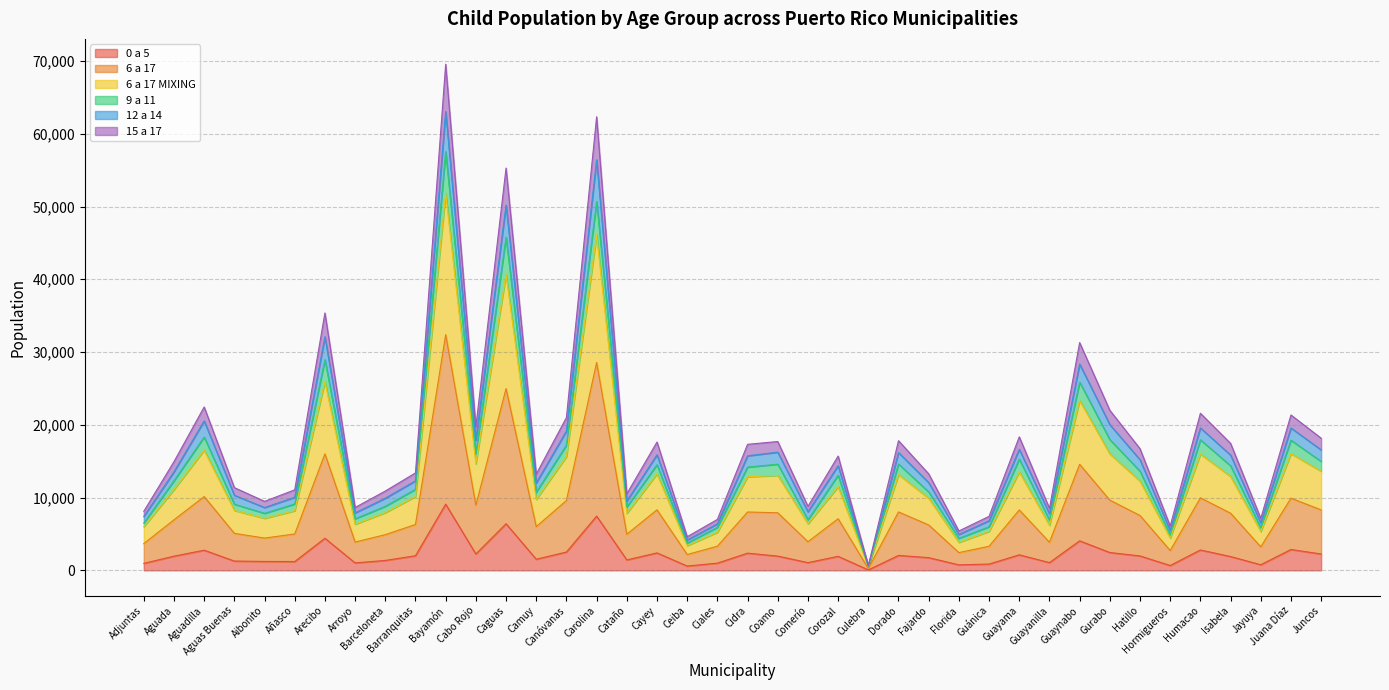

What is the label of the 11th point from the right?

Guayama